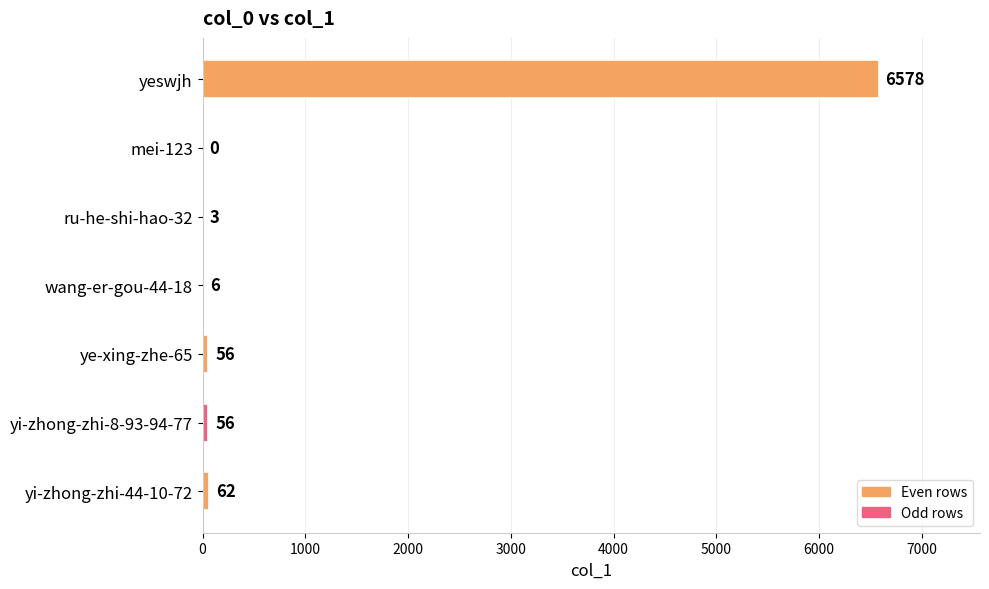

Which has a higher value, ru-he-shi-hao-32 or mei-123?

ru-he-shi-hao-32